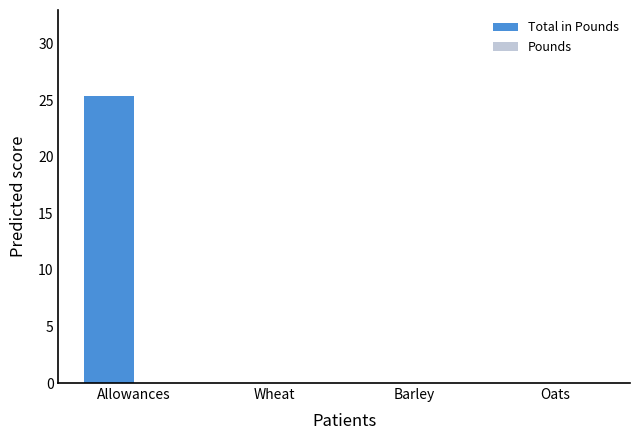

What is the greatest value displayed?

25.4